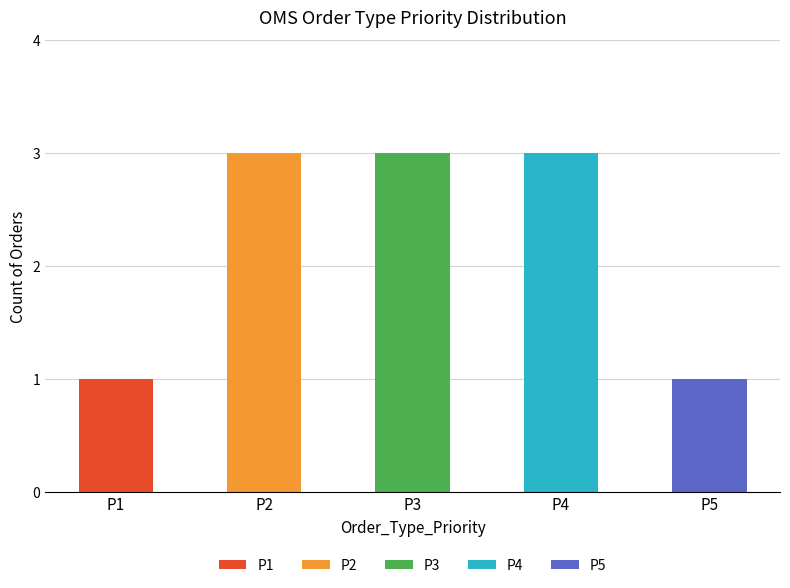

What is the sum of the values at P3 and P2?

6